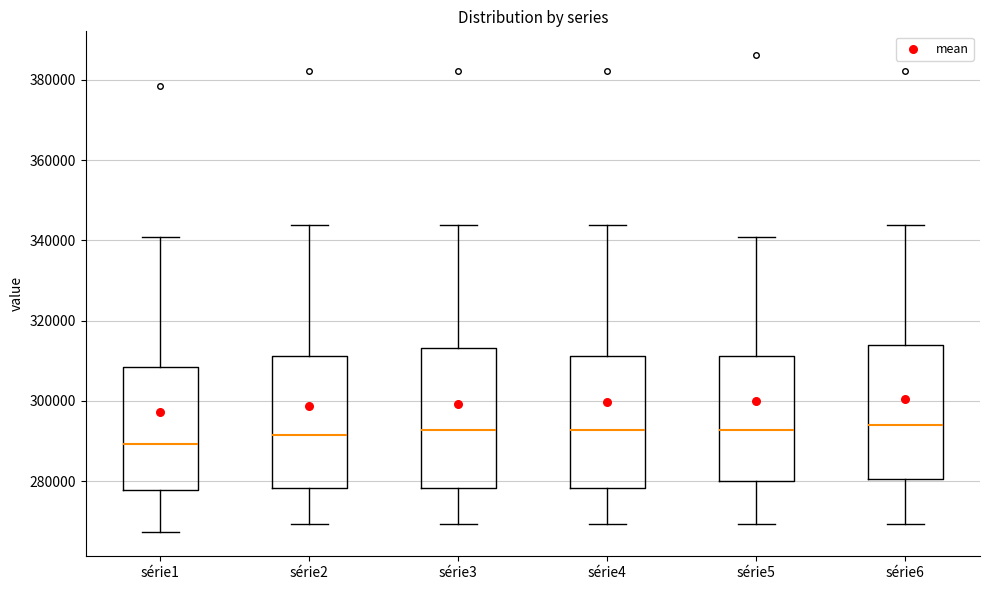

Reading left to right, transcribe this box plot: for each box, give where its median line is, the range the box spans, and where its two whiskers end, as read against the y-axis. The values are not printed on the chart, so give them approximately, as read against the axis.

série1: median 290000, box 278000 to 308000, whiskers 268000 to 340000
série2: median 292000, box 278000 to 312000, whiskers 270000 to 344000
série3: median 292000, box 278000 to 314000, whiskers 270000 to 344000
série4: median 292000, box 278000 to 312000, whiskers 270000 to 344000
série5: median 292000, box 280000 to 312000, whiskers 270000 to 340000
série6: median 294000, box 280000 to 314000, whiskers 270000 to 344000